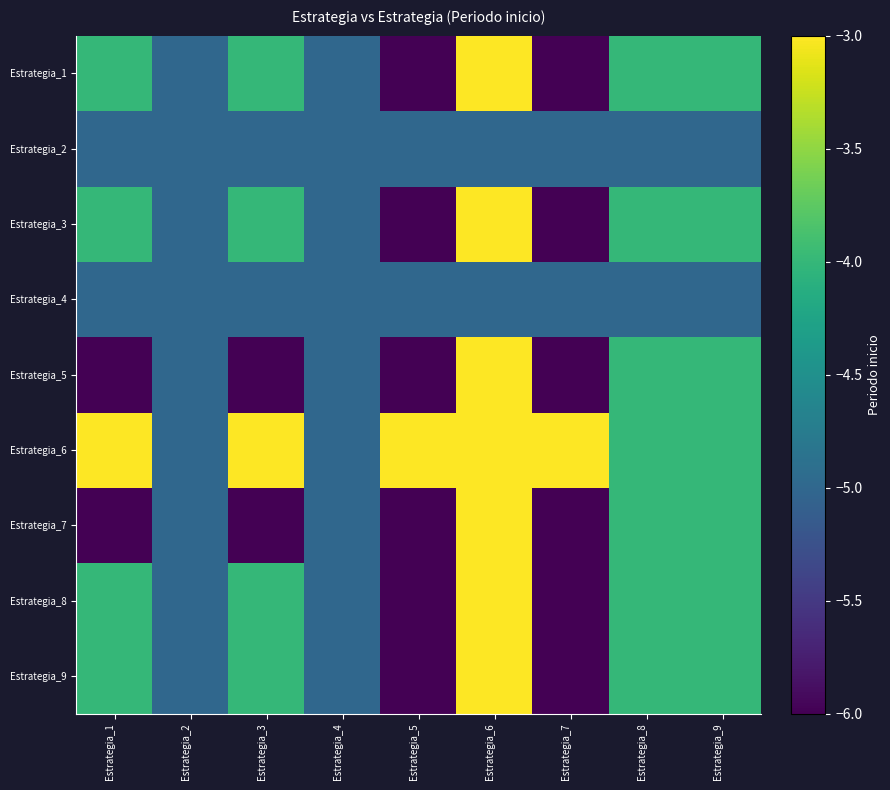

What is the minimum value shown in the chart?

-6